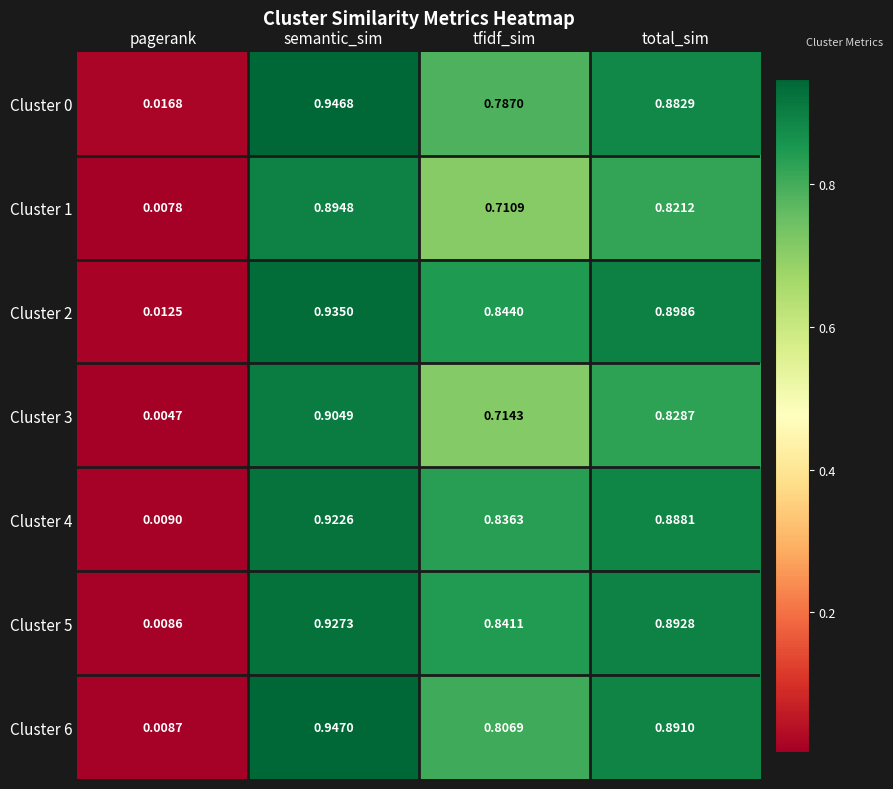

At which category is the sum across all series the highest?

semantic_sim